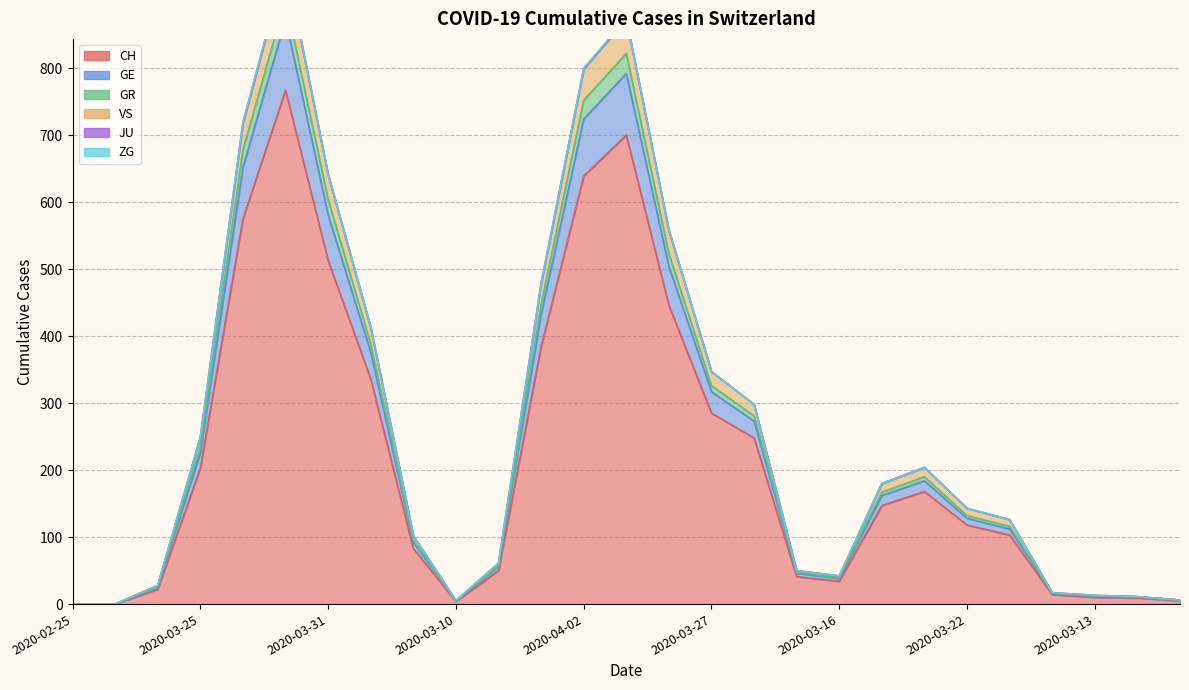

What is the spread (max minus min) of values at 2020-03-22?

25